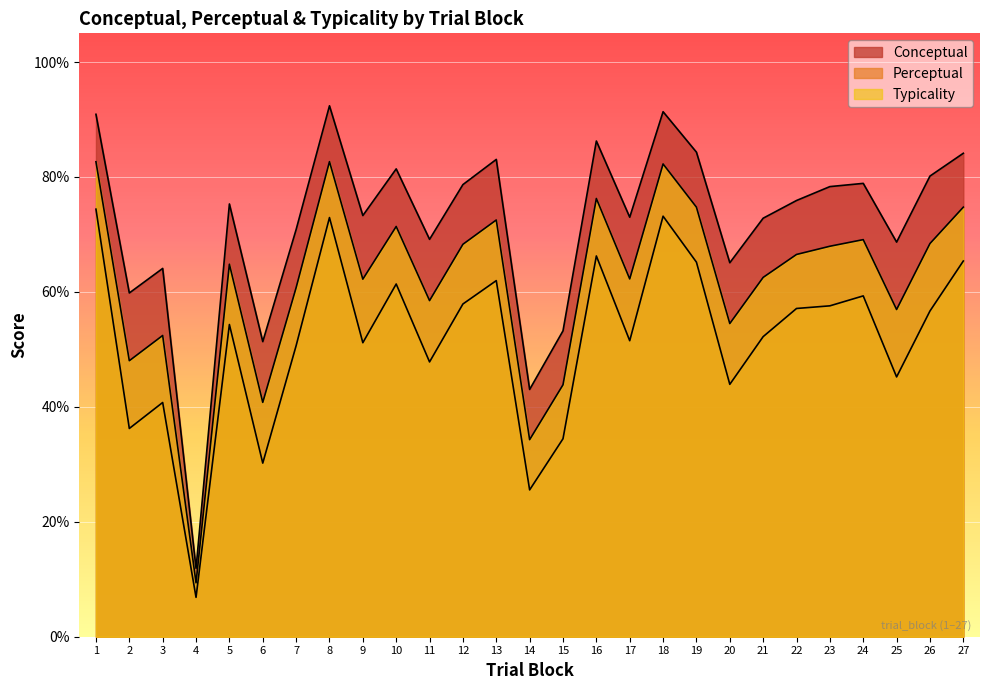

How many lines are shown in the chart?

3